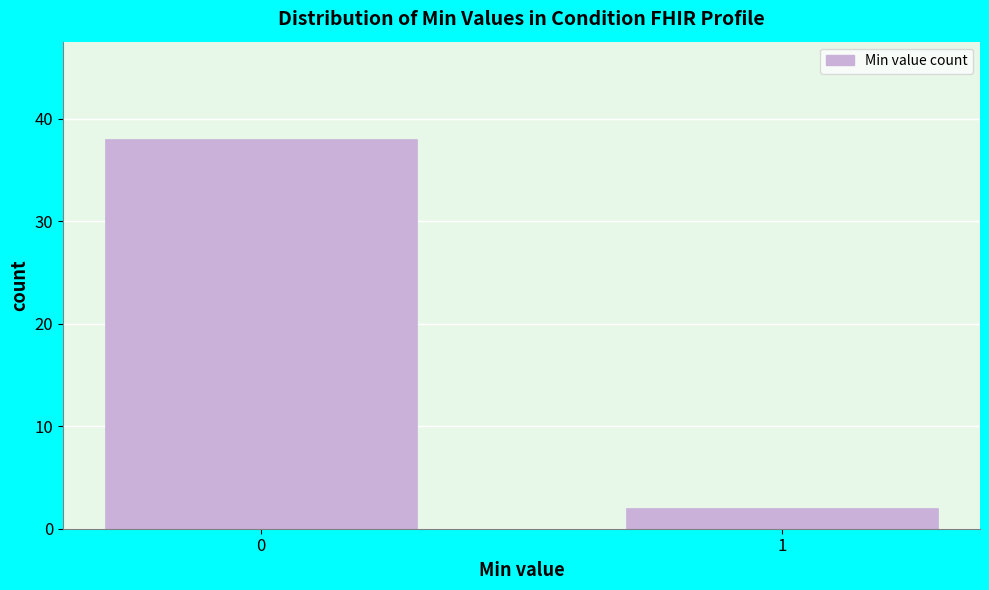

Reading left to right, transcribe all the data shown in this chart.

38	2